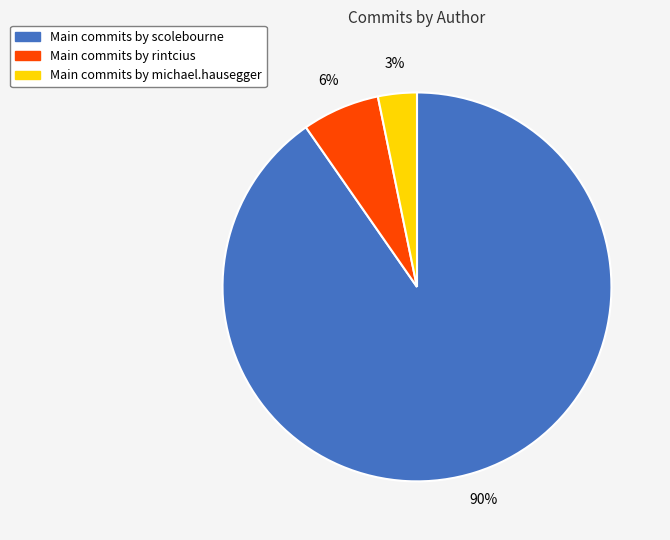

To the nearest percent, what is the average slice percentage?

33%